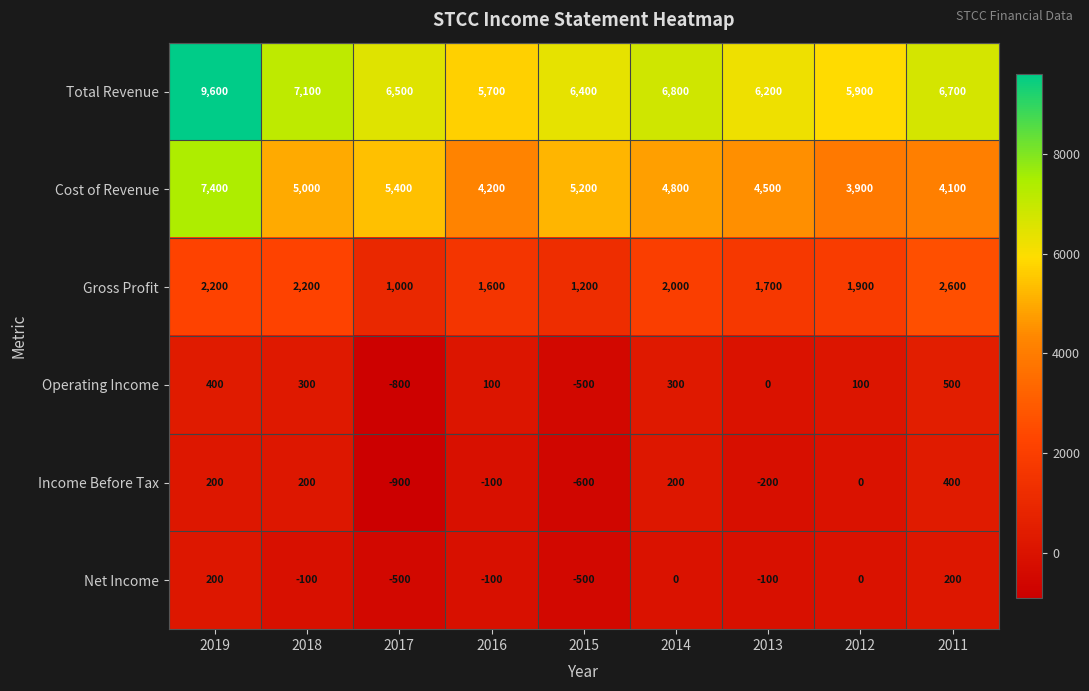

What is the difference between the highest and lowest values at 2015?

7000